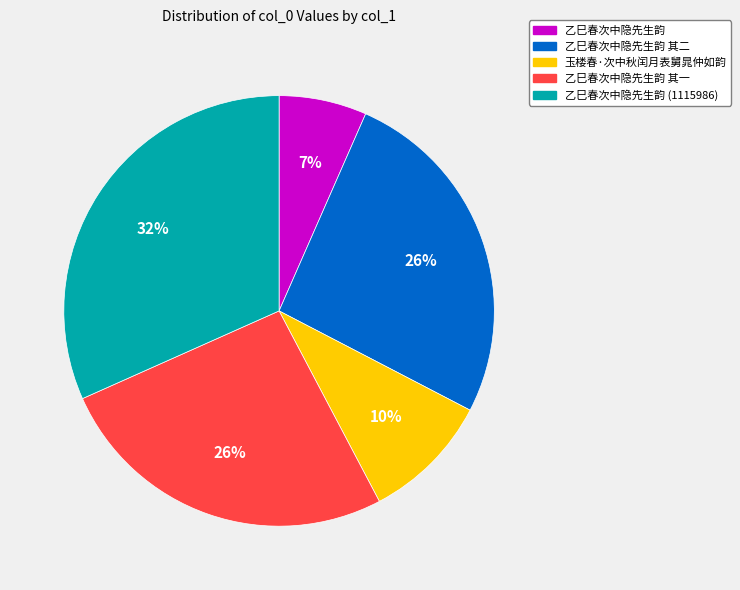

Which slice is the largest?

乙巳春次中隐先生韵 (1115986)